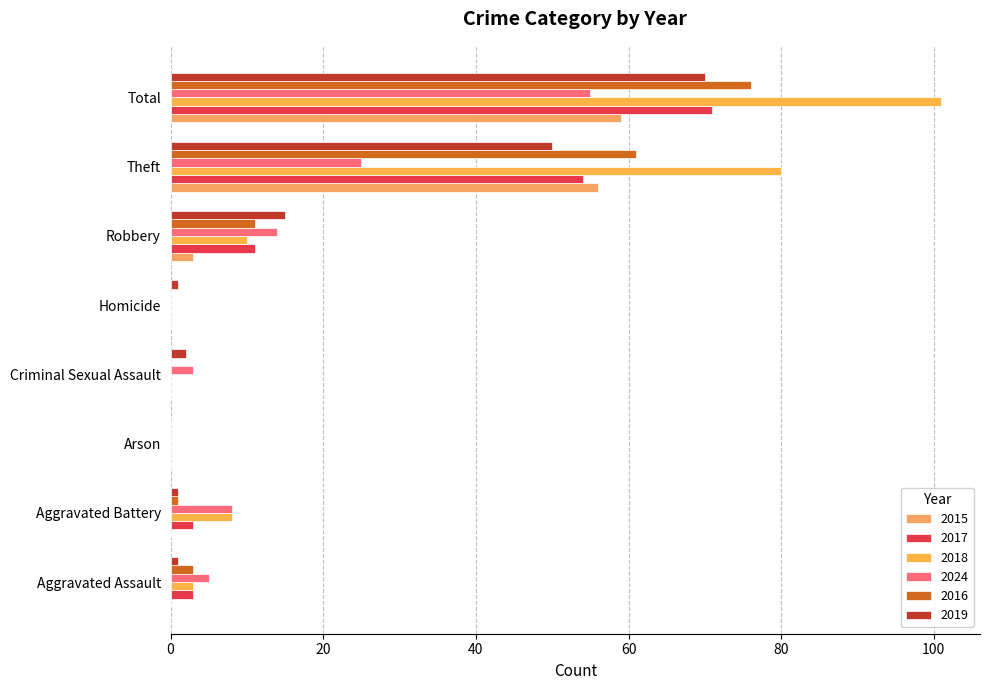

What are all the series names shown in the legend?

2015, 2017, 2018, 2024, 2016, 2019